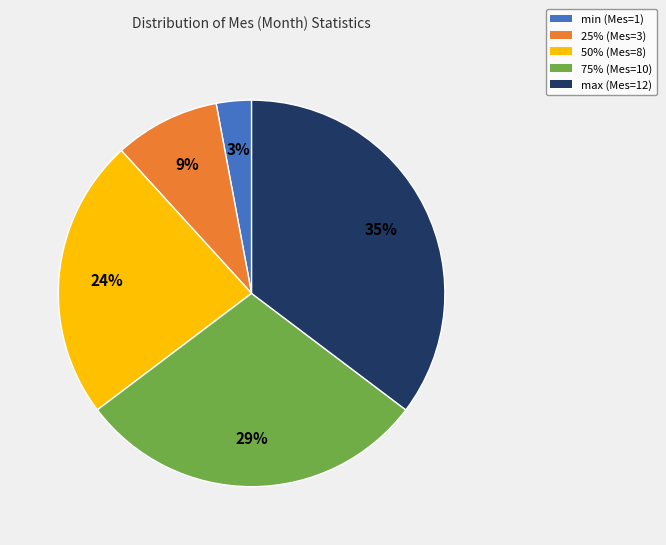

Is the sum of 25% (Mes=3) and 50% (Mes=8) greater than half?

No